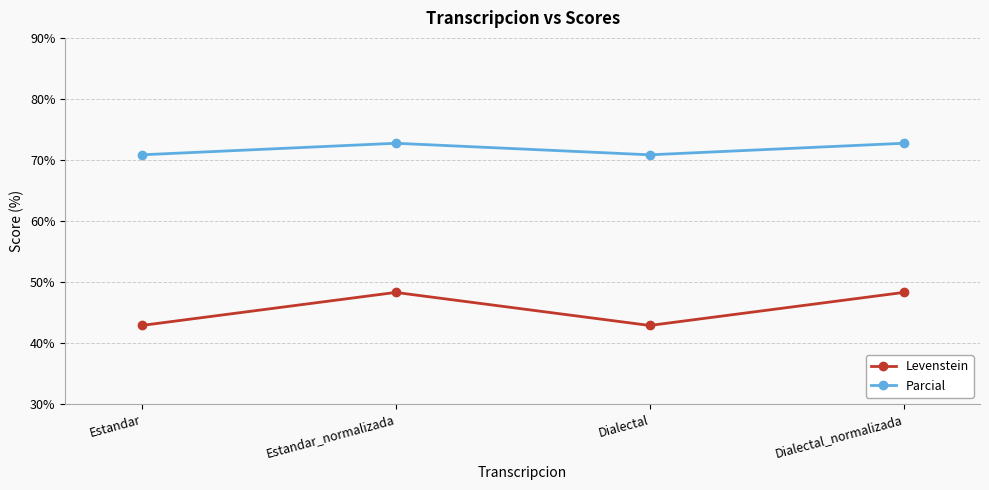

Does the chart display data point markers on the line(s)?

Yes